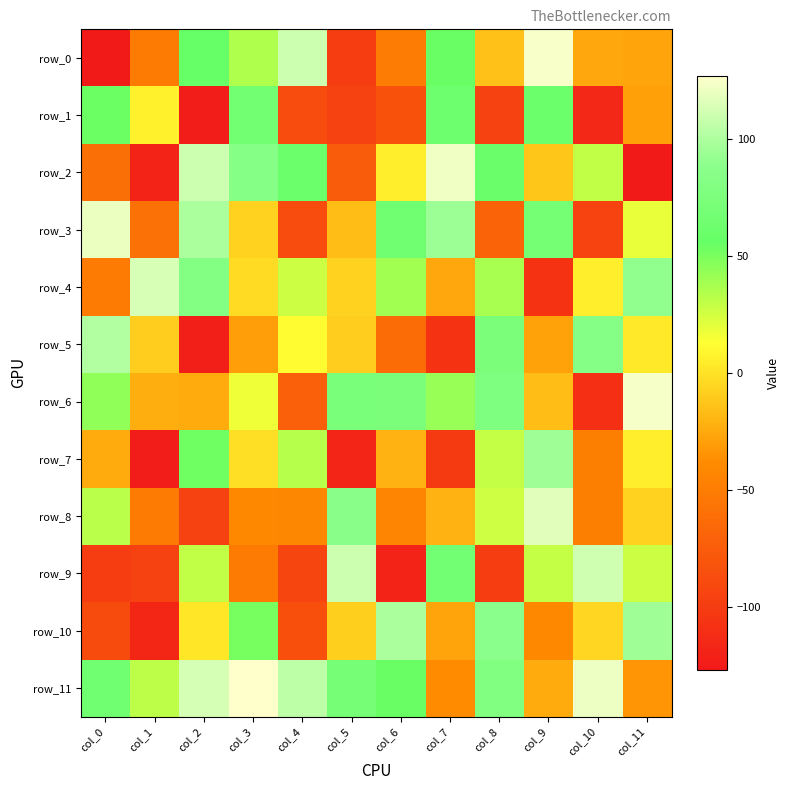

The value of row_5 at col_1 is -16. True or false?

False